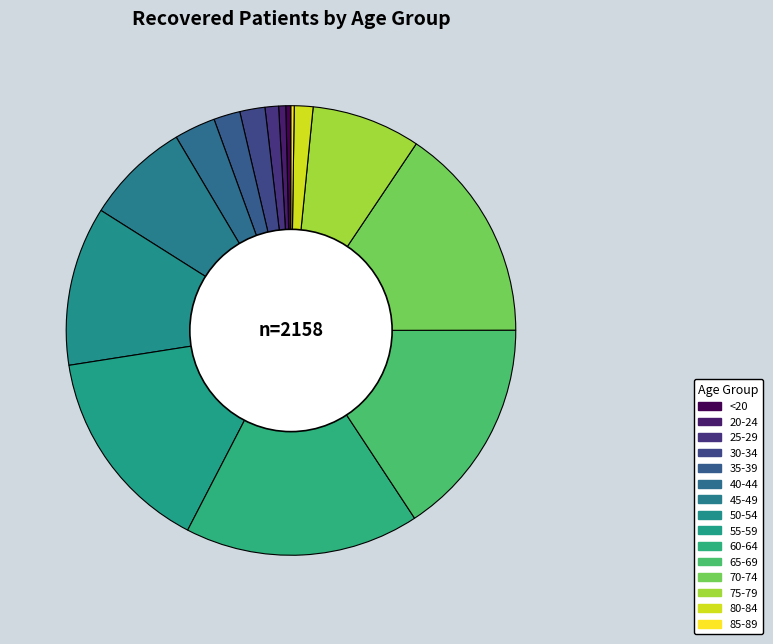

Which slice is the smallest?

85-89